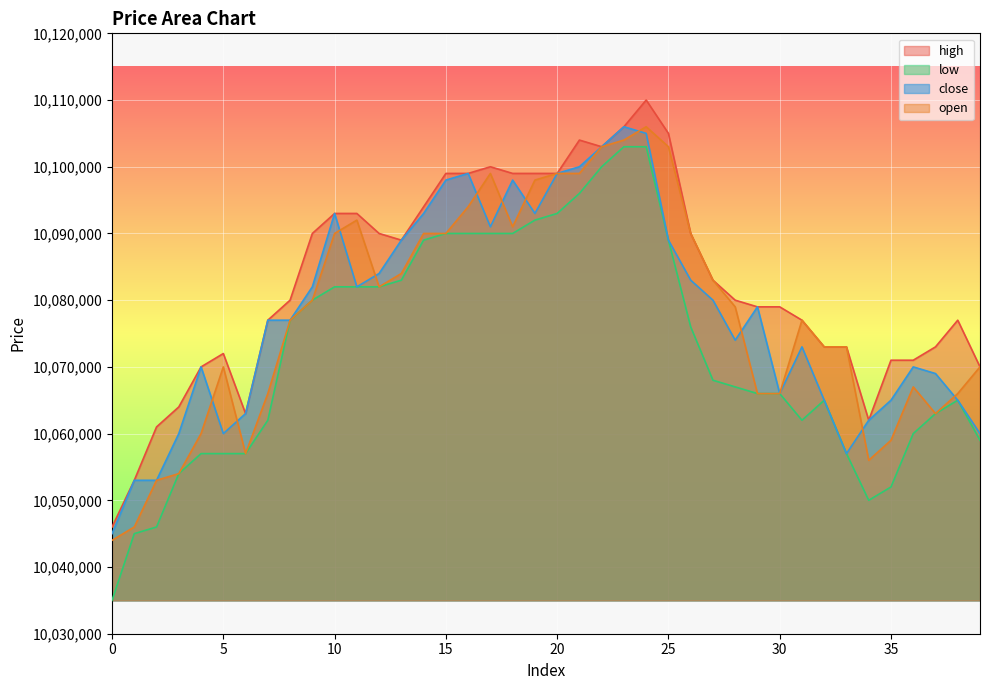

Which label corresponds to the largest value in the chart?

24